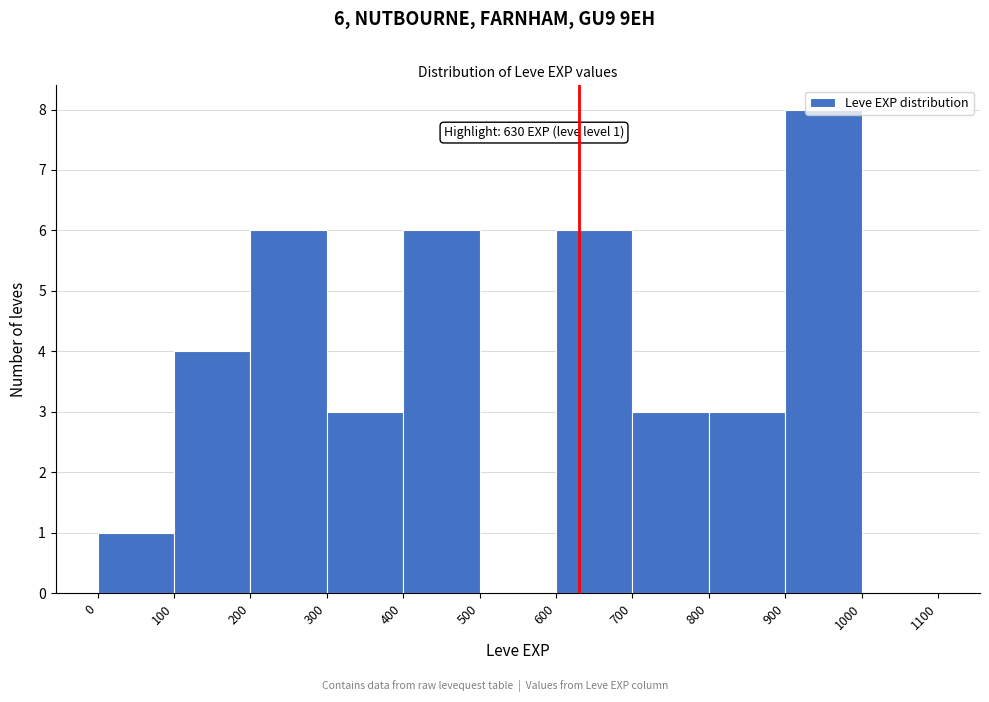

Which range on the x-axis has the tallest bar?

900 to 1000